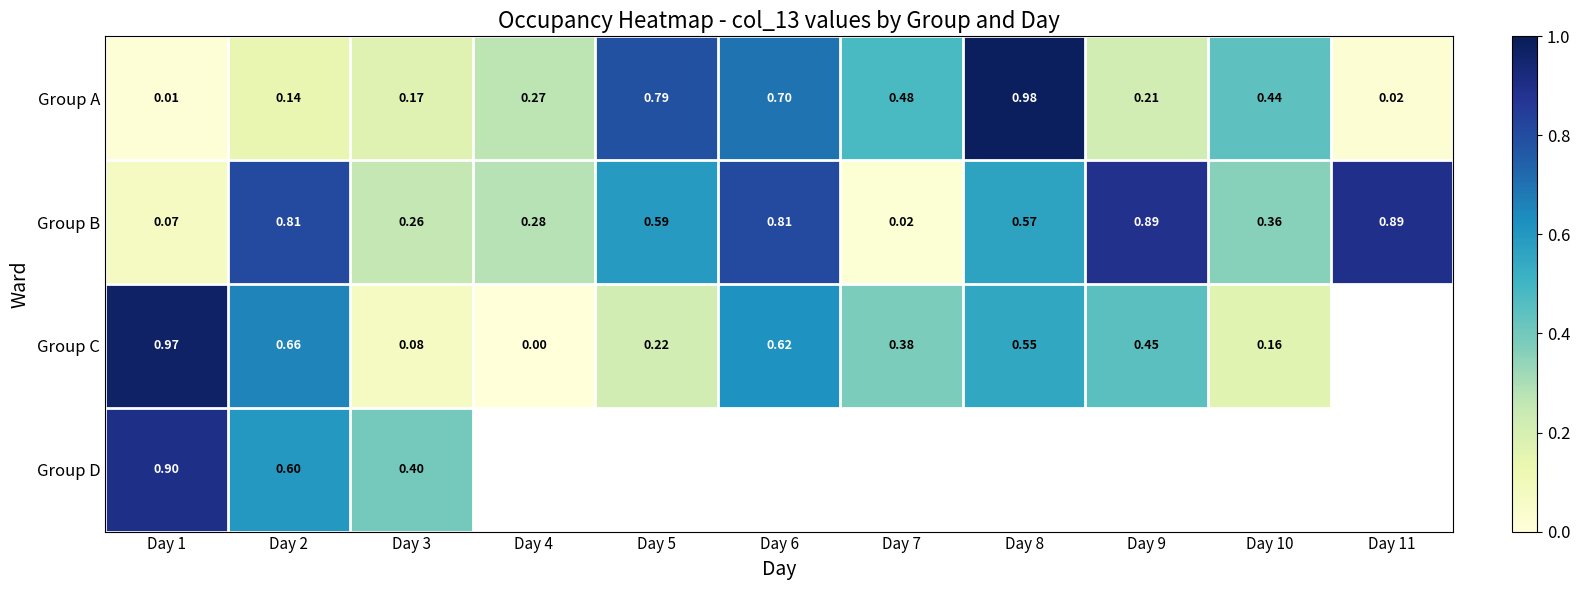

The Group C series shows 0.2 at Day 10. True or false?

True